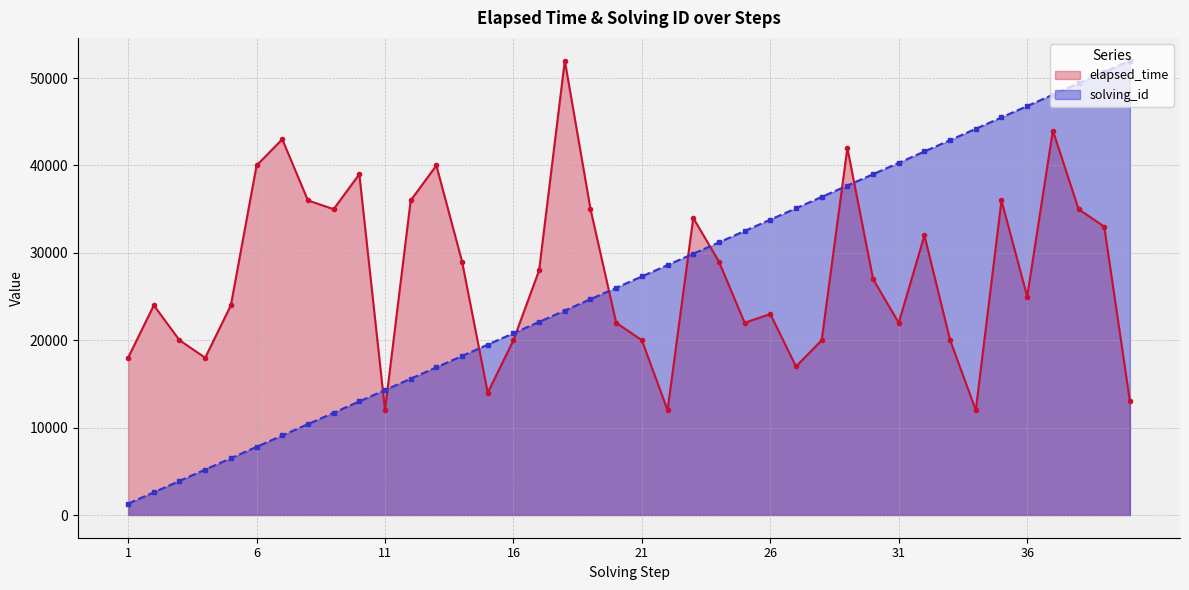

How many data points does each series have?

40